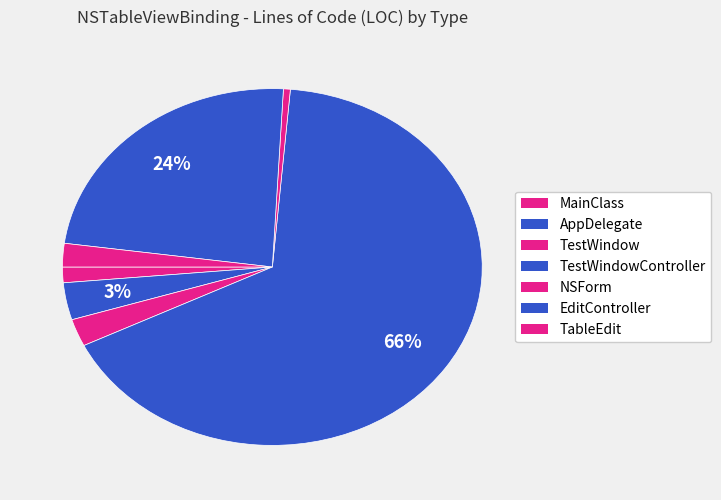

How many slices are in this pie chart?

7